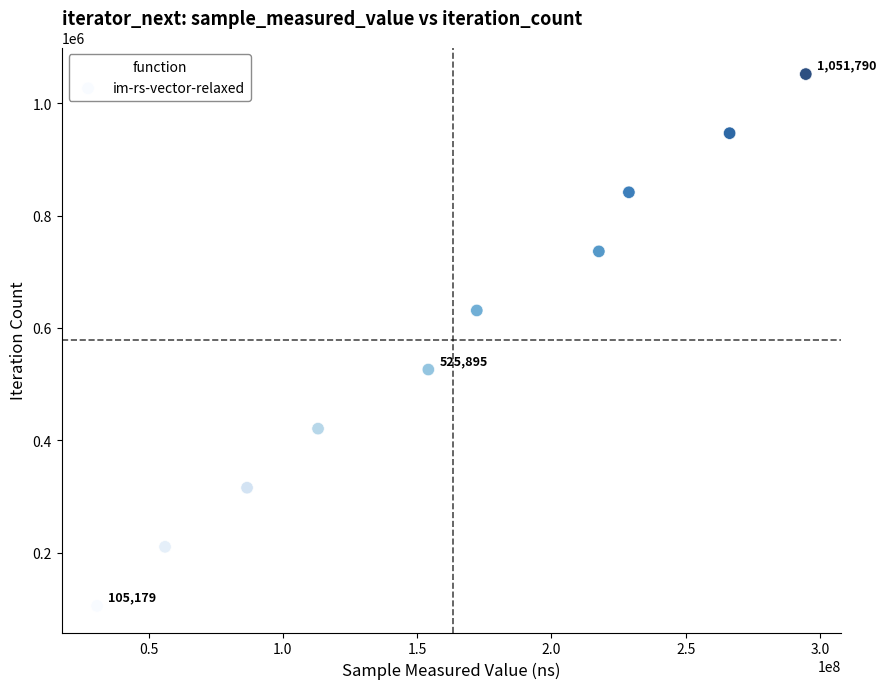

What is the range of Y values (max minus min)?

946611